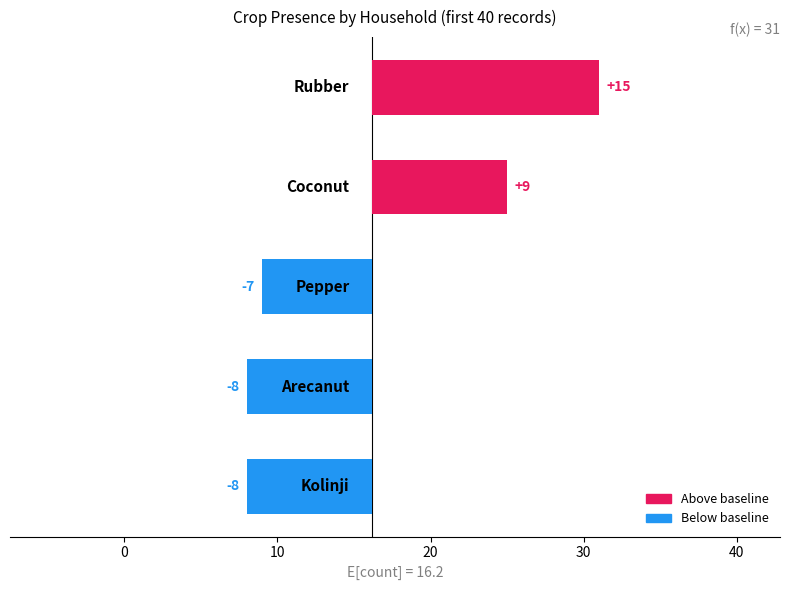

Where is Coconut nearest to the value 0?

4